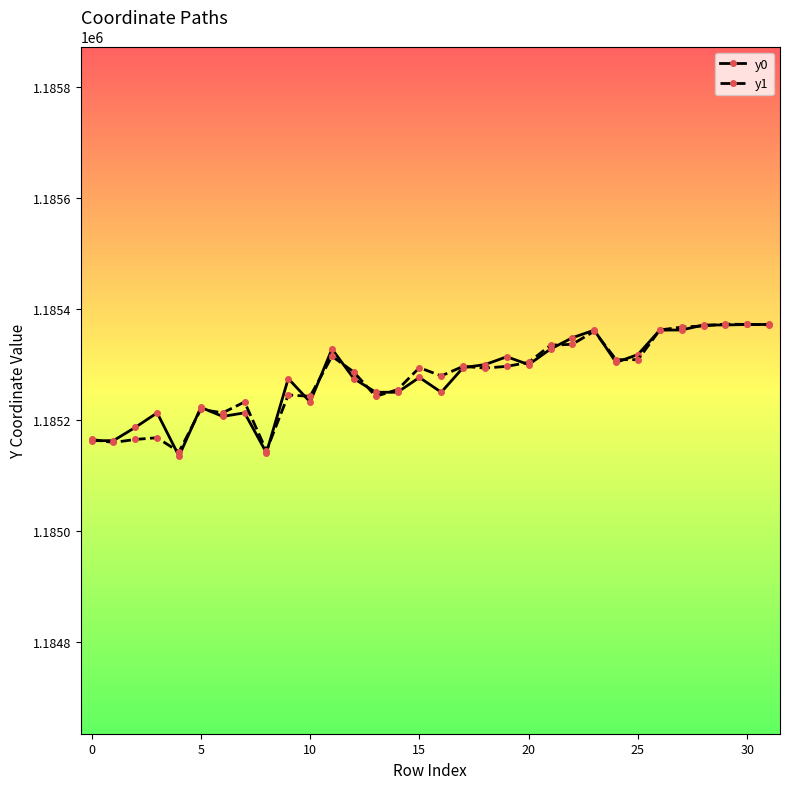

What is the difference between the maximum and second lowest values in the y1 series?

228.1